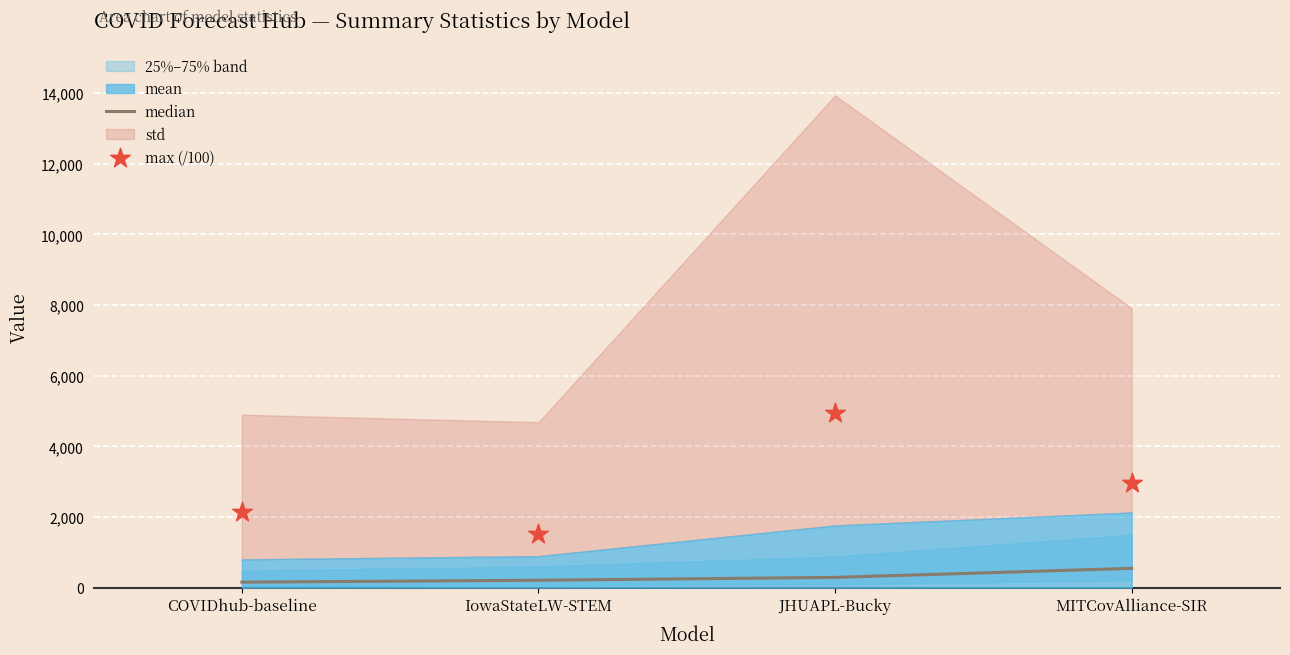

Which series reaches the minimum Y coordinate?

median